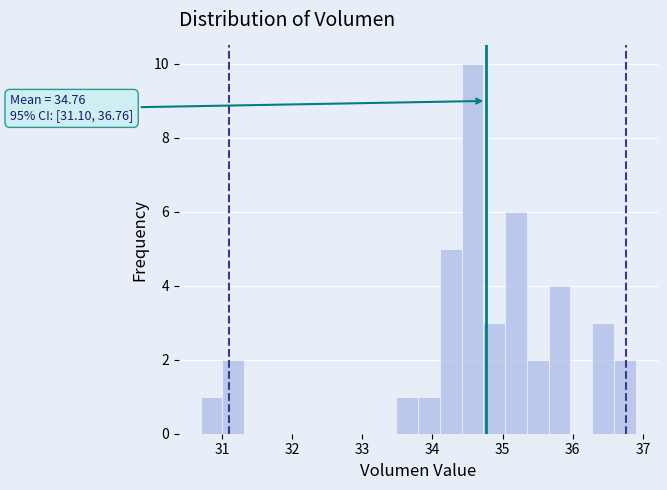

Around what value on the x-axis is the tallest bar? Give the approximate position of its centre, as read against the axis.

34.6